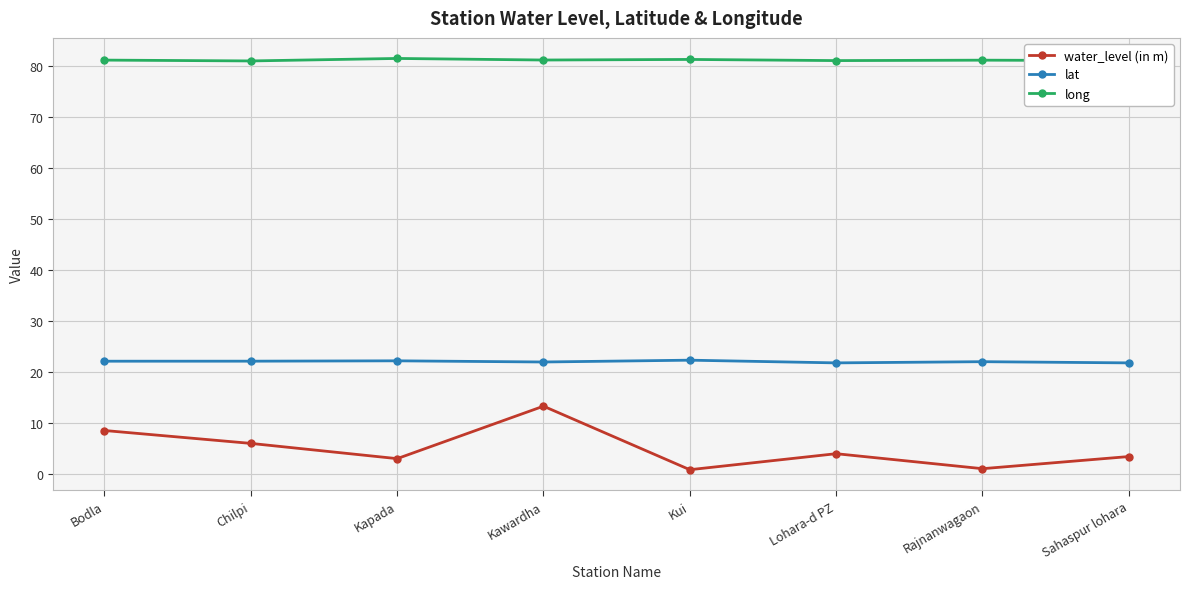

Is the value of long at Kawardha greater than the value of lat at Kawardha?

Yes